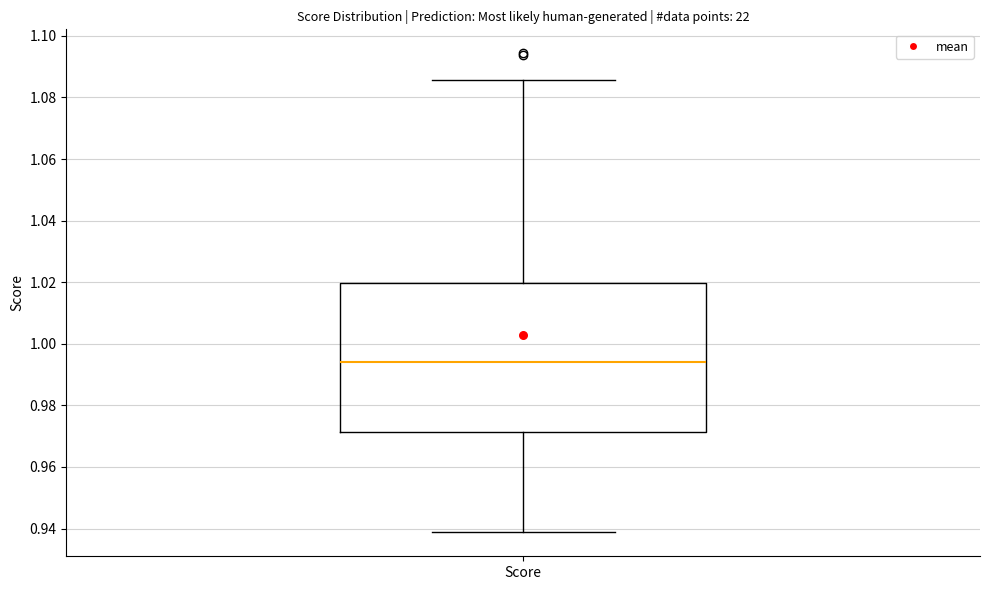

Transcribe this box plot: give where the median line is, the range the box spans, and where the two whiskers end, as read against the y-axis. The values are not printed on the chart, so give them approximately, as read against the axis.

median 0.994, box 0.972 to 1.020, whiskers 0.938 to 1.086